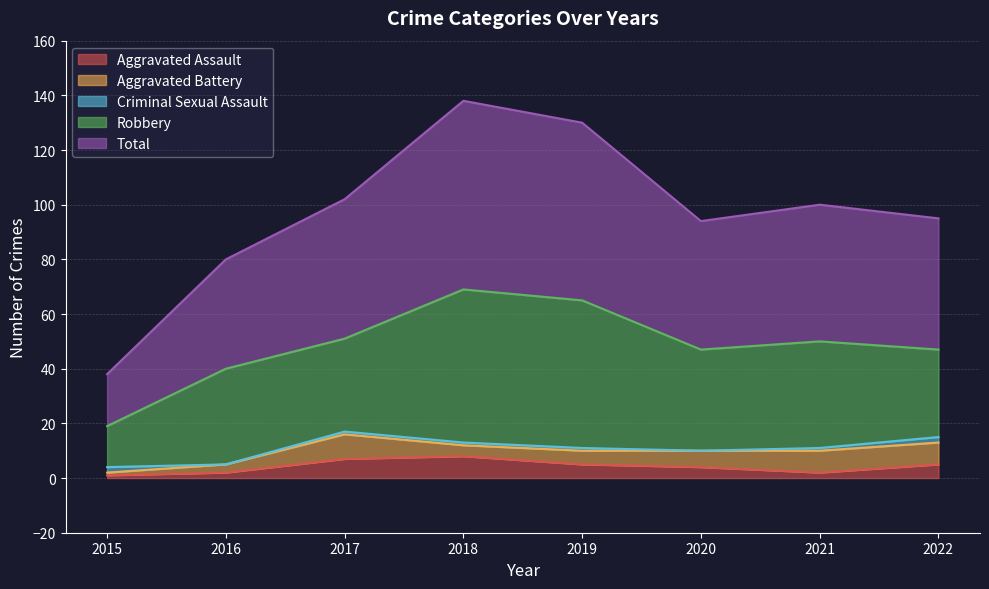

Is it true that Aggravated Battery equals 1 at 2019?

False